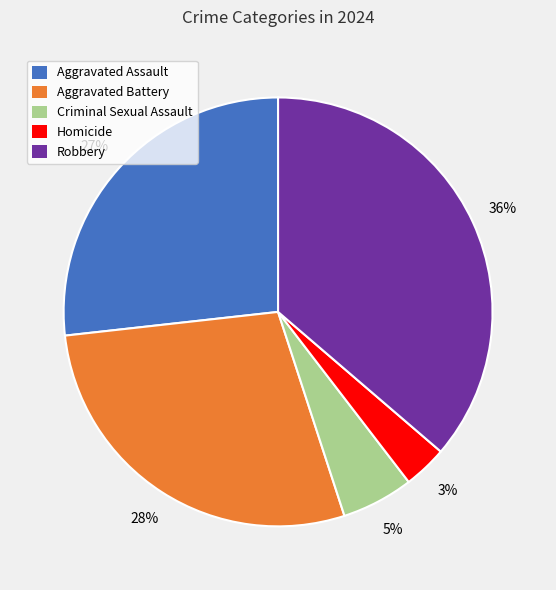

Which slice is the smallest?

Homicide